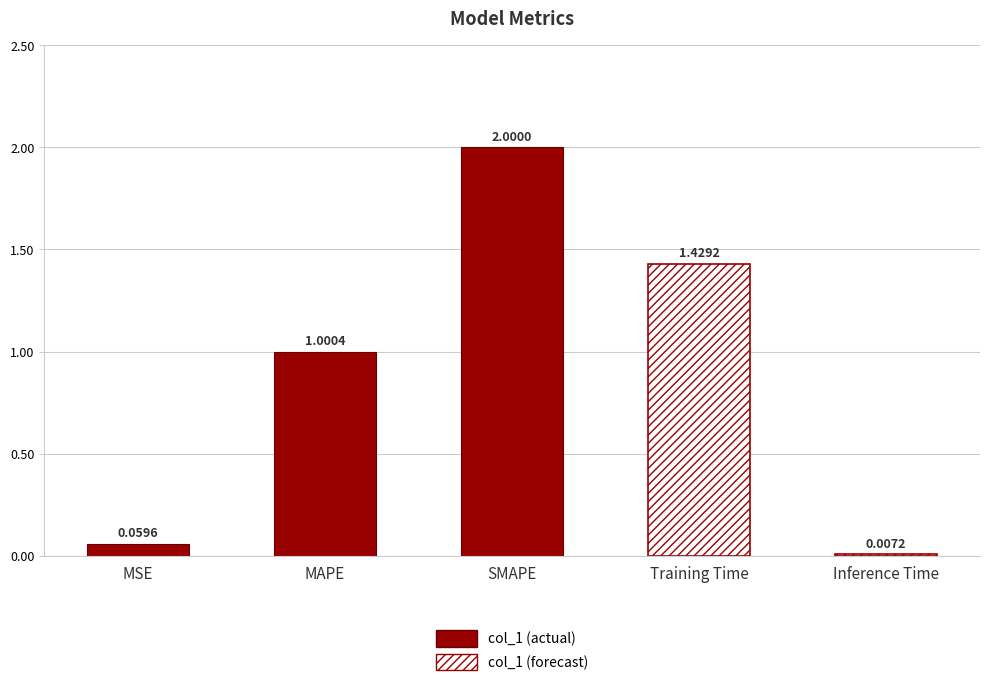

What is the greatest value displayed?

2.0